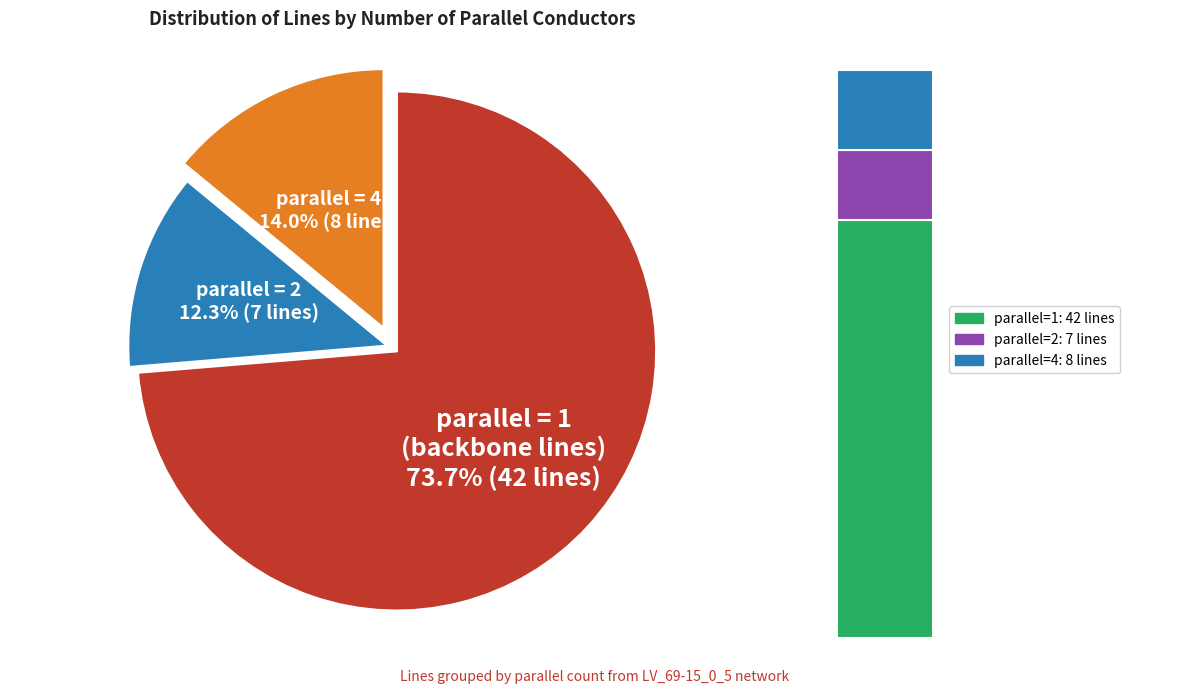

What is the change in value from parallel=1 to parallel=2?

-35